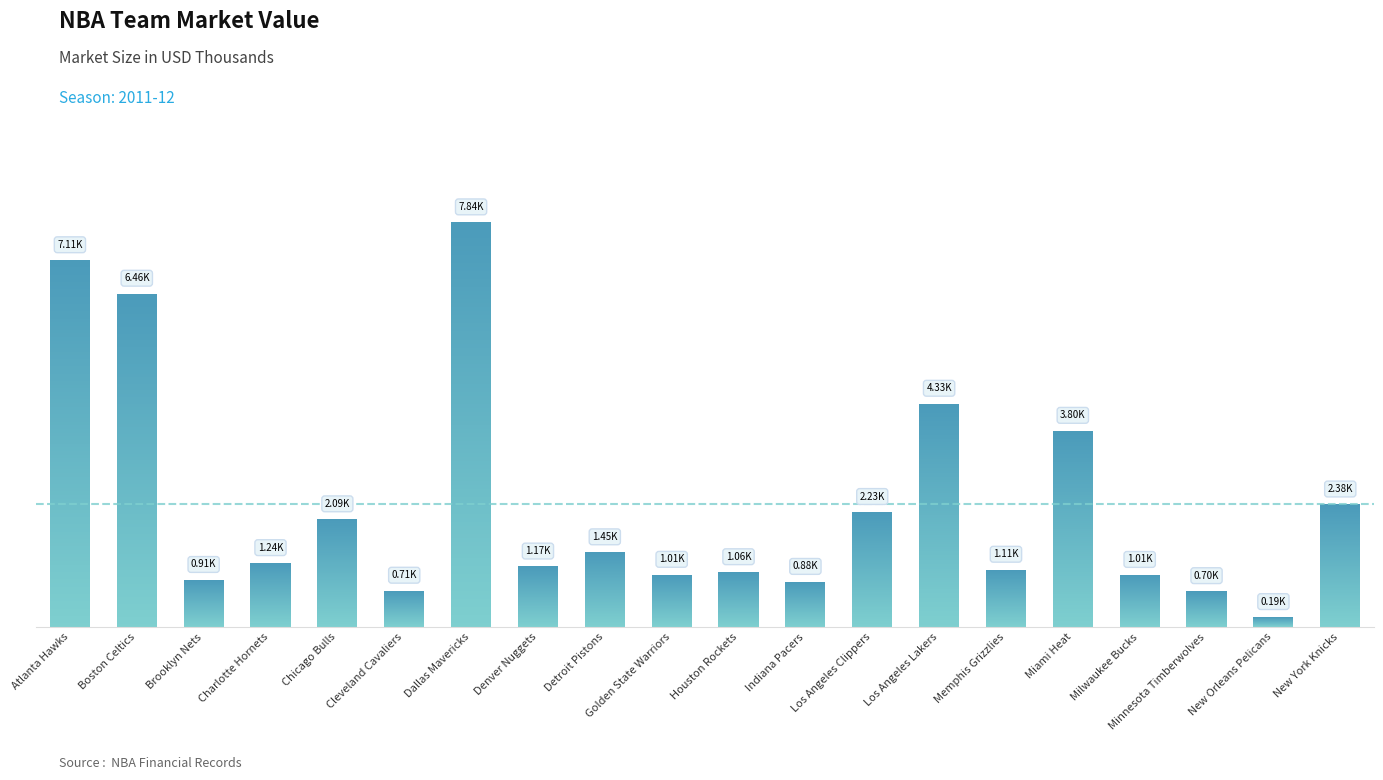

What is the minimum value shown in the chart?

194.7